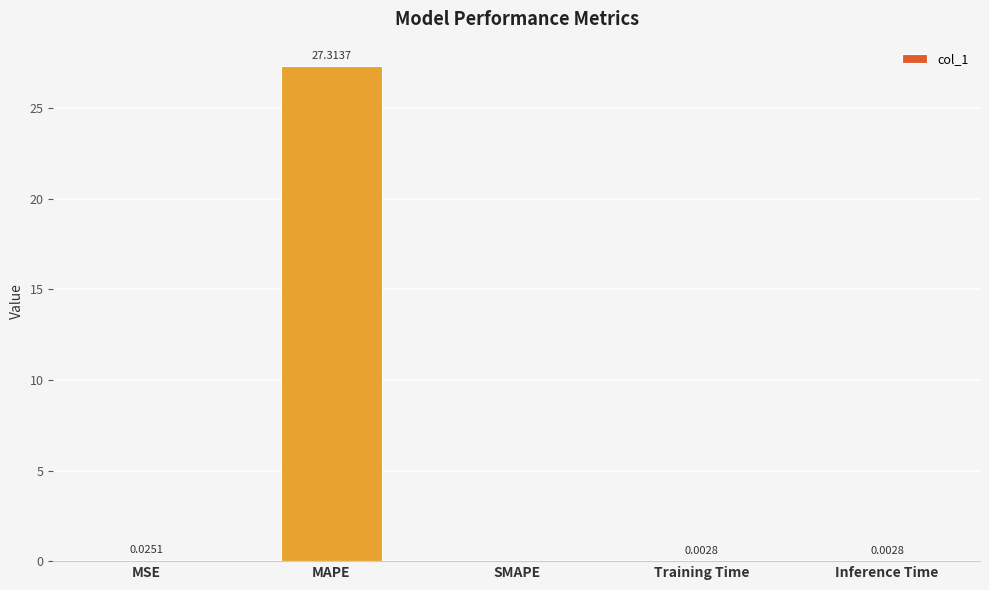

Does the chart contain stacked bars?

No